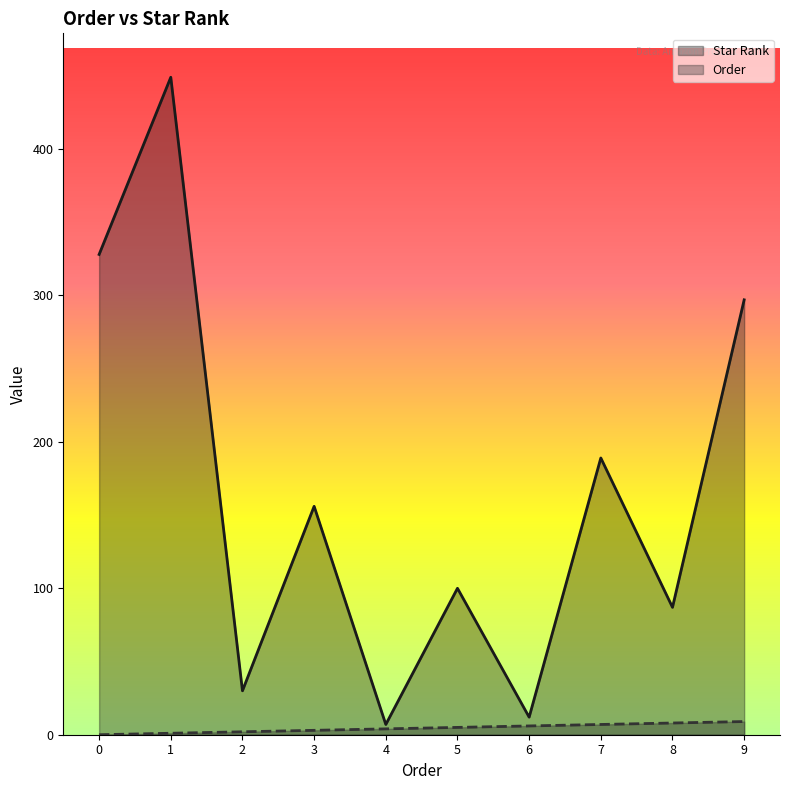

What is the difference between the highest and lowest values at 4?

3